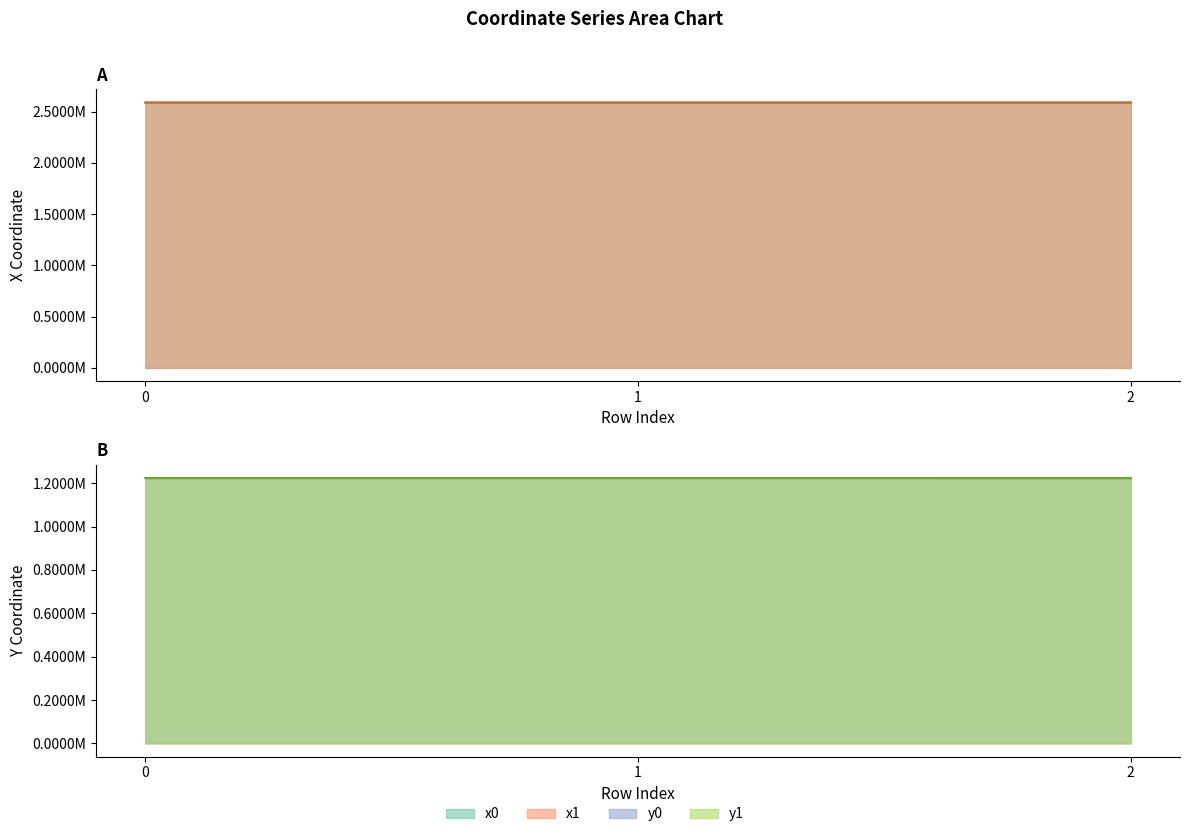

What is the maximum value shown in the chart?

2589377.6